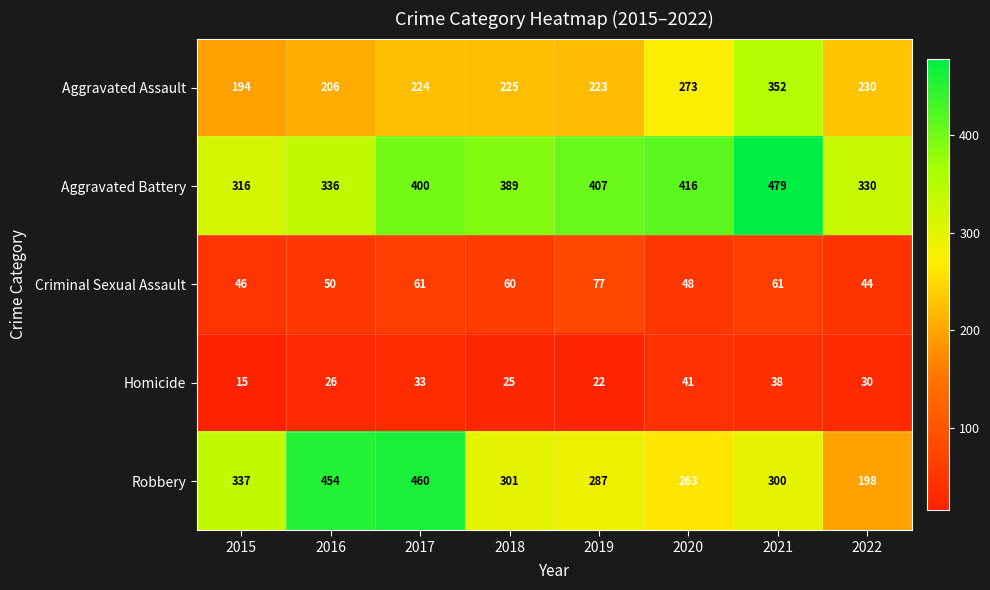

What is the minimum value shown in the chart?

15